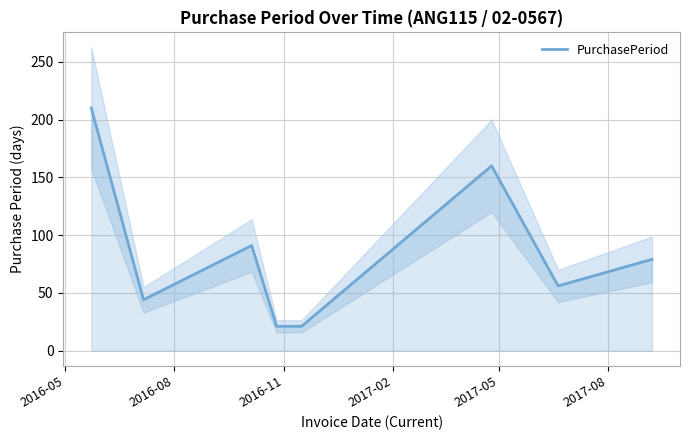

What is the average value?

85